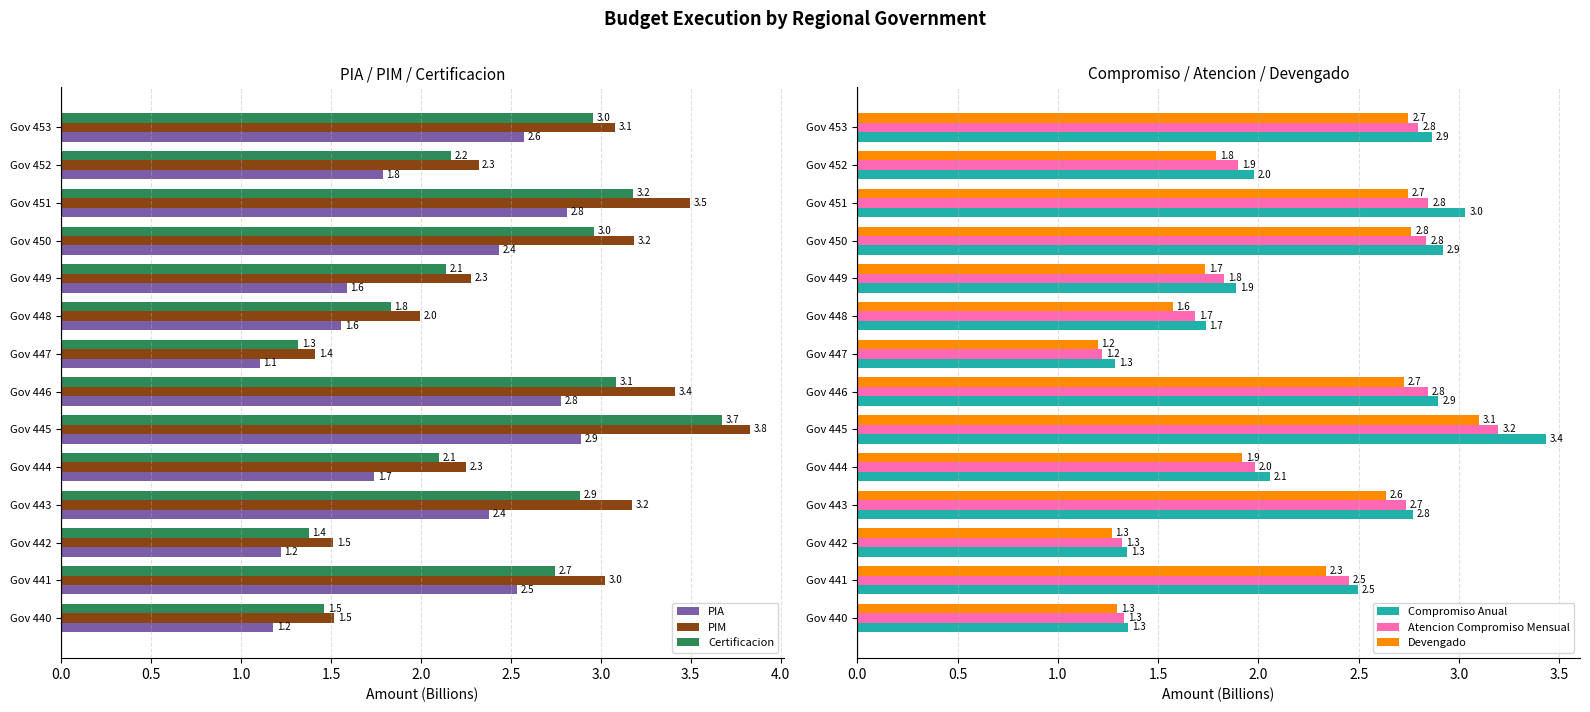

What is the difference between the Atencion Compromiso Mensual values at Gov 440 and Gov 445?

1.9